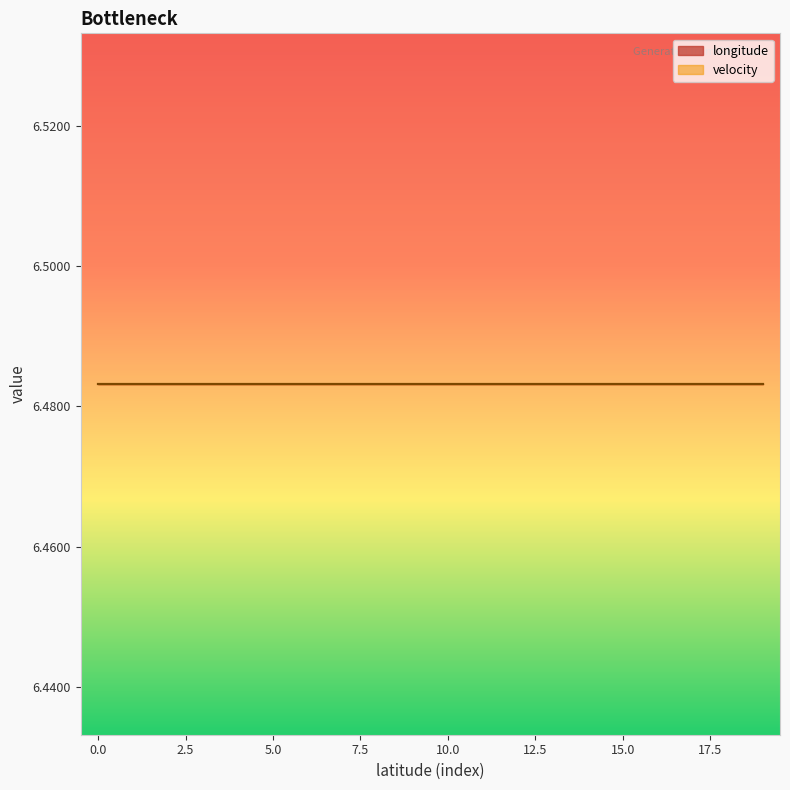

Reading right to left, list all the values displayed in this chart.

longitude: 6.5	6.5	6.5	6.5	6.5	6.5	6.5	6.5	6.5	6.5	6.5	6.5	6.5	6.5	6.5	6.5	6.5	6.5	6.5	6.5
velocity: 0.0	0.0	0.0	0.0	0.0	0.0	0.0	0.0	0.0	0.0	0.0	0.0	0.0	0.0	0.0	0.0	0.0	0.0	0.0	0.0